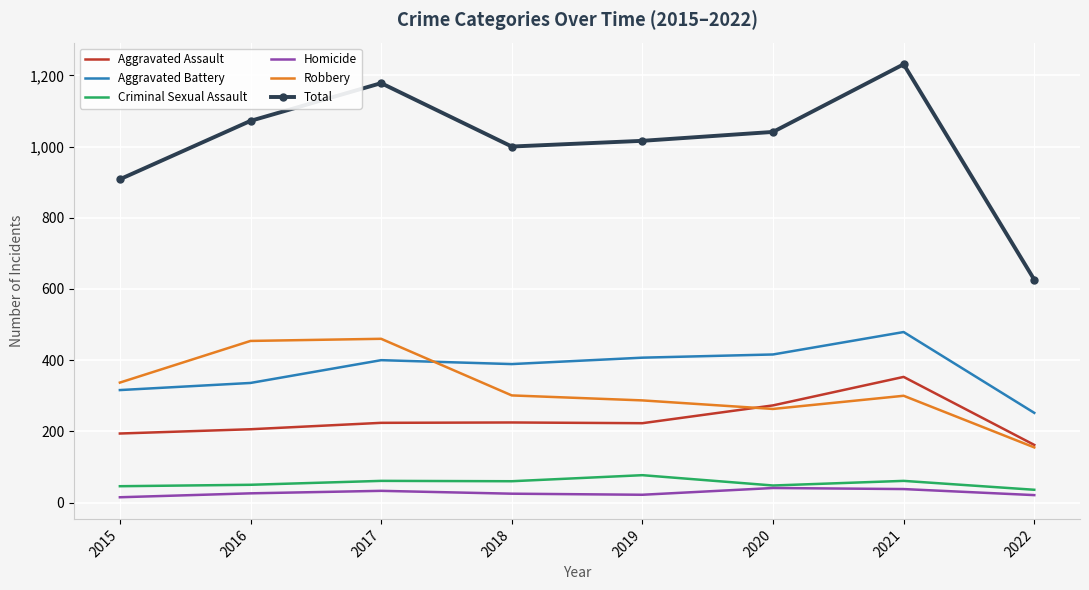

Which series has the largest total across all categories?

Total